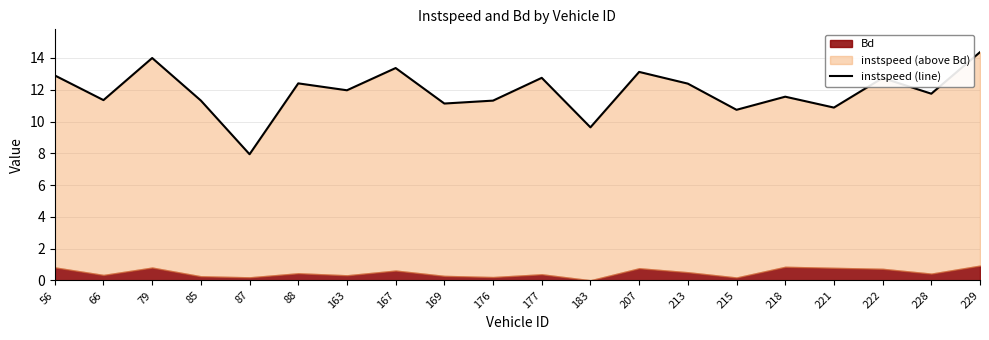

What is the average value?

11.9